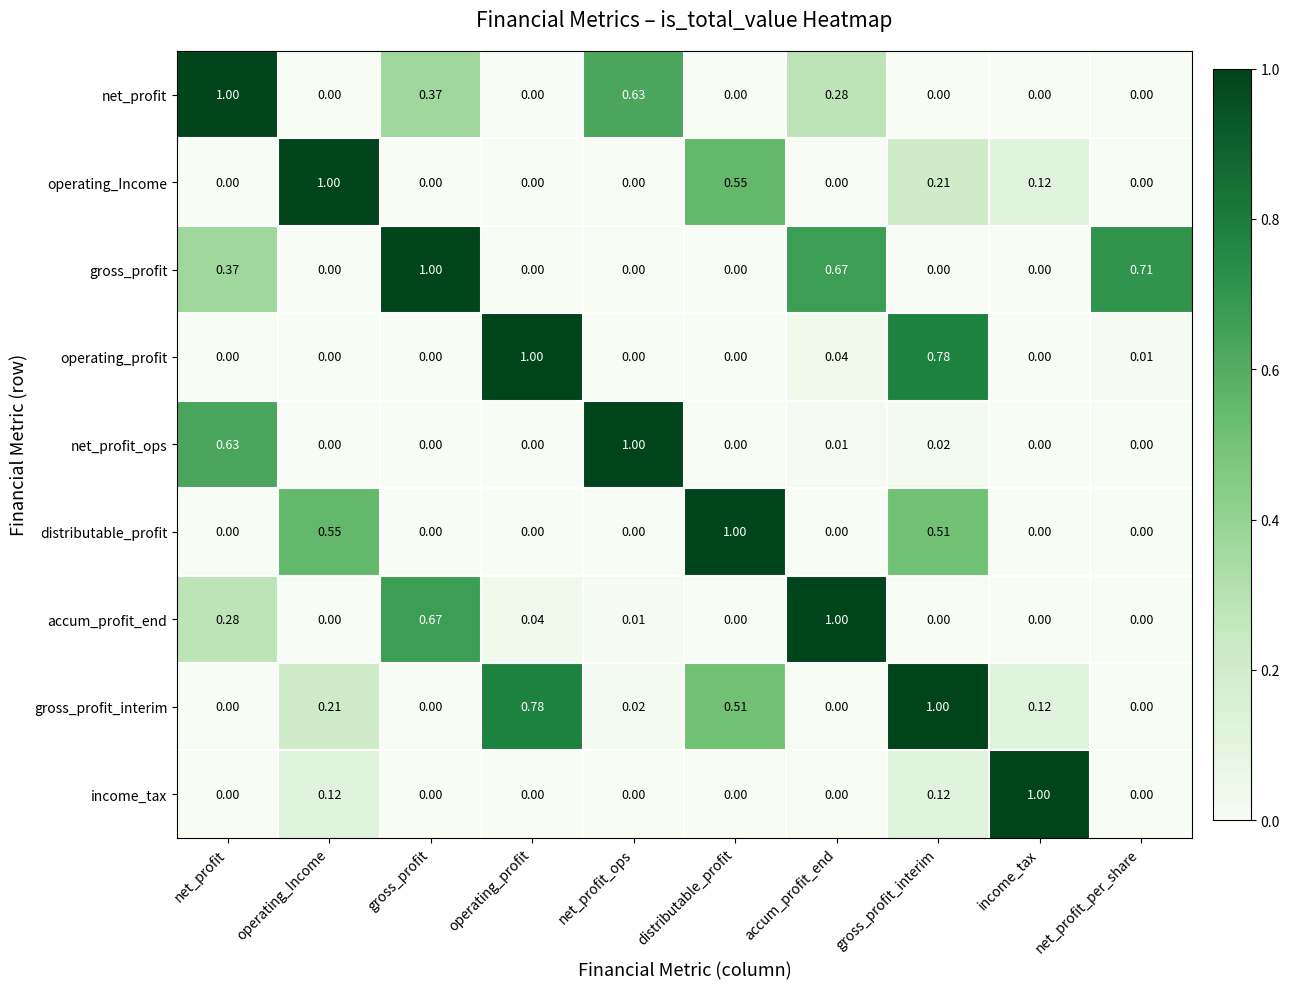

At which label does net_profit reach its peak?

net_profit